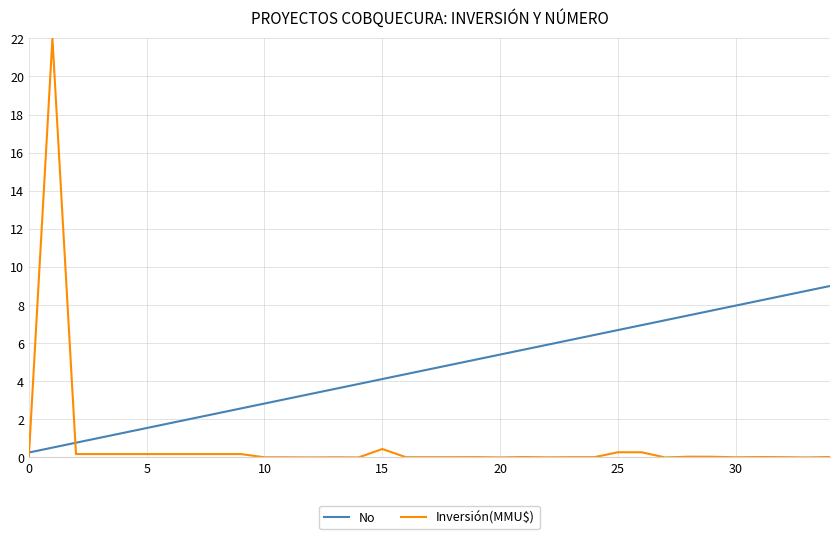

Which series has the largest total across all categories?

No